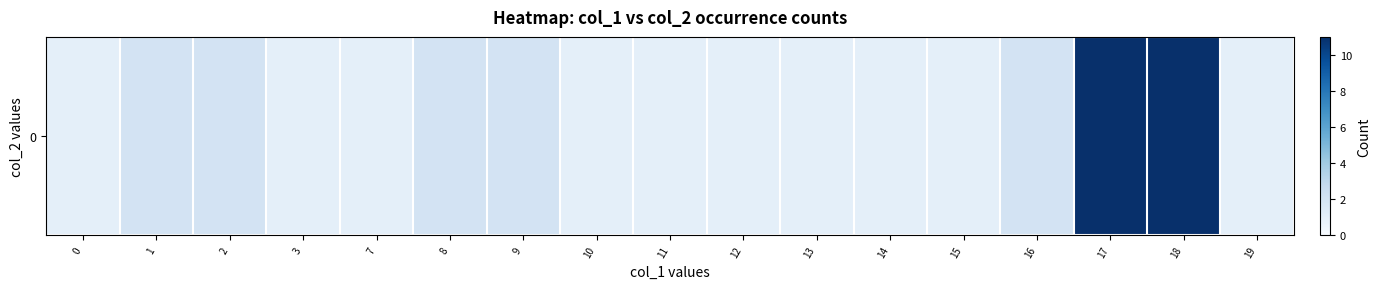

The value at 16 is 2. True or false?

True